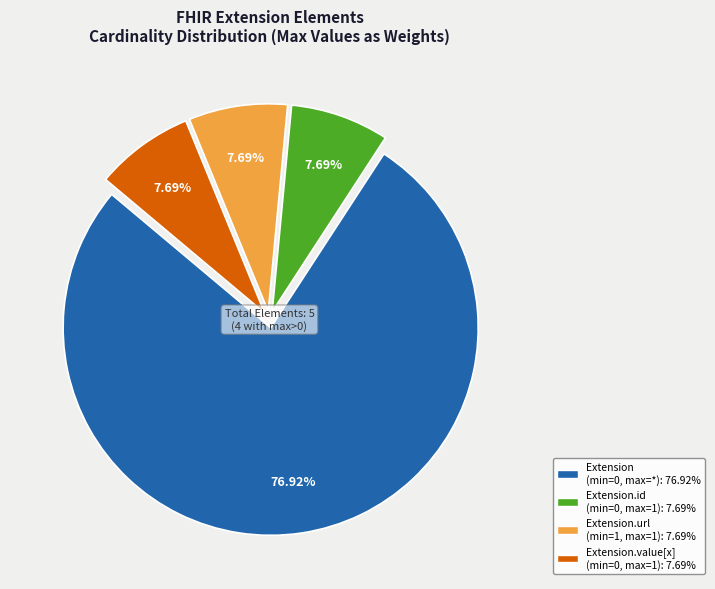

Count the number of slices in the pie.

4